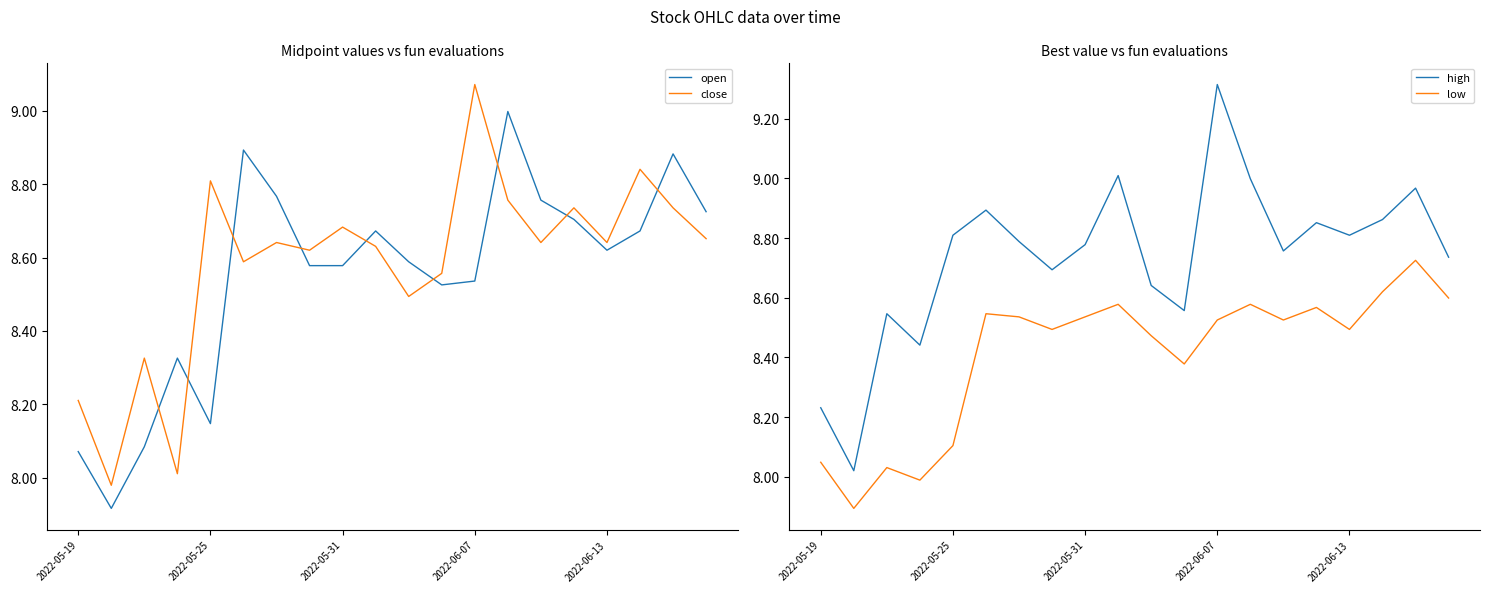

What is the label of the 20th point from the left?

19